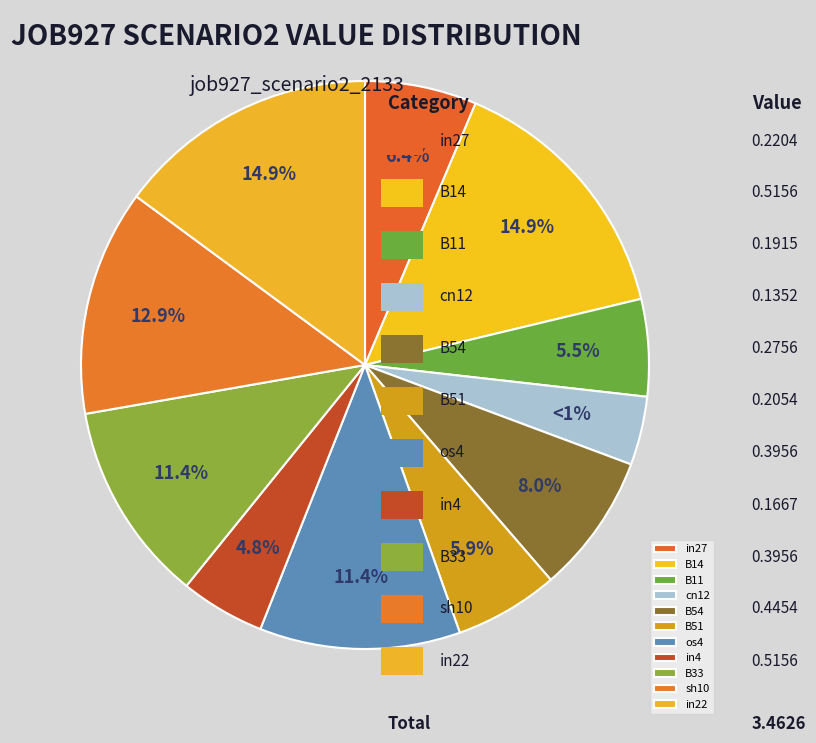

To the nearest percent, what is the difference between the largest and smallest slice percentages?

11%